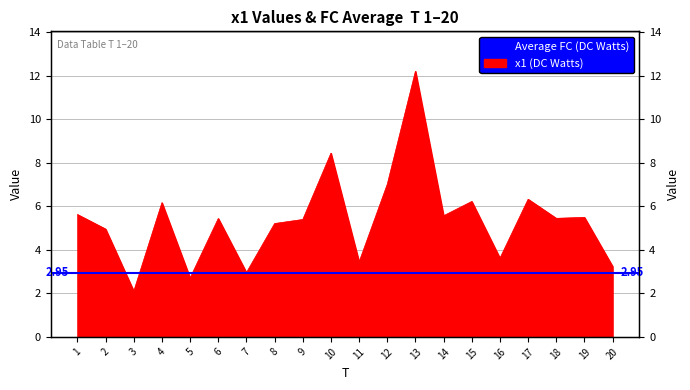

List the labels in order of value, smallest first.

3, 5, 7, 20, 11, 16, 2, 8, 9, 6, 18, 19, 14, 1, 4, 15, 17, 12, 10, 13